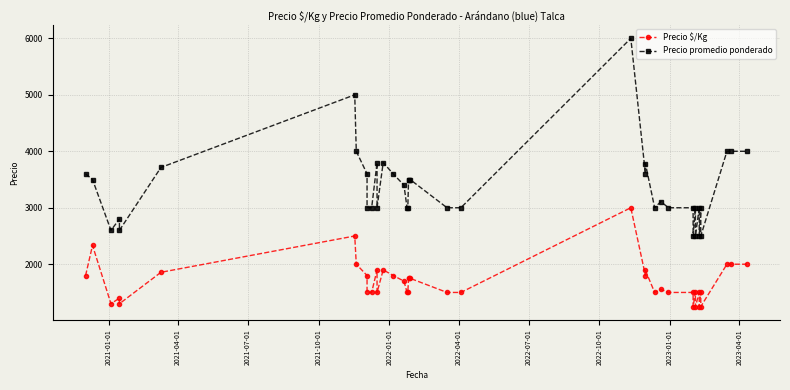

What is the value of the Precio promedio ponderado point at the 40th from the left?

4000